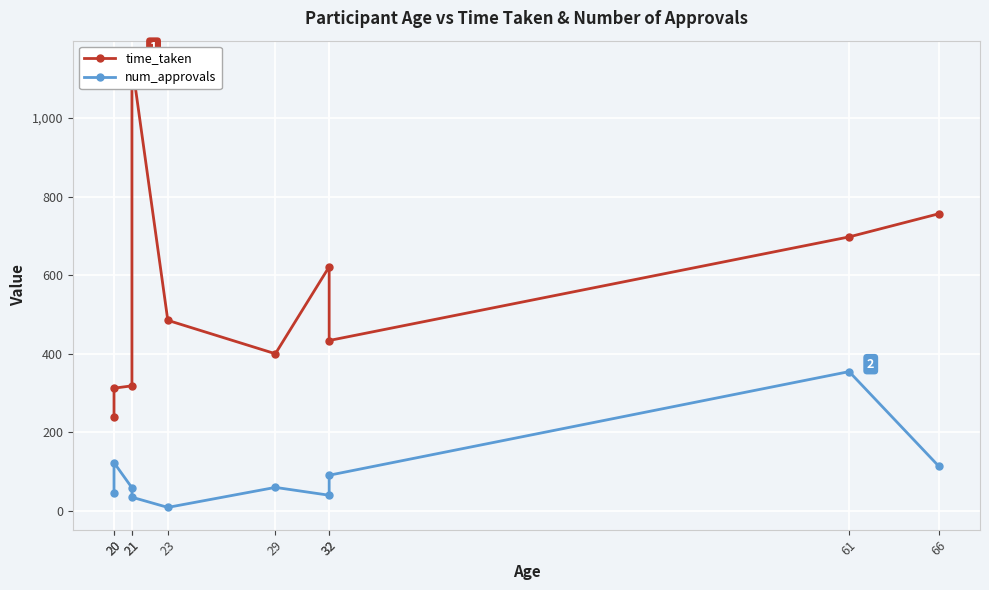

How many interior local peaks does the time_taken series have?

2